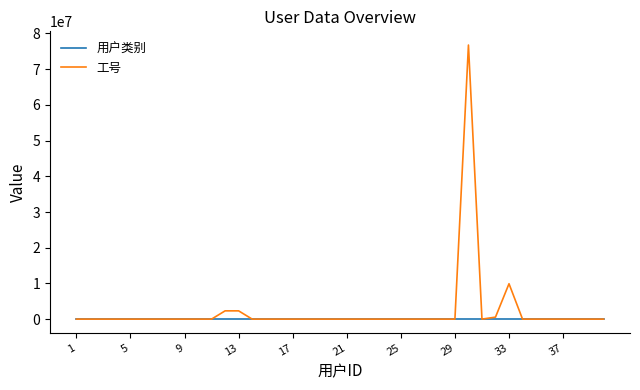

List the series in order of their overall mean, lowest first.

用户类别, 工号